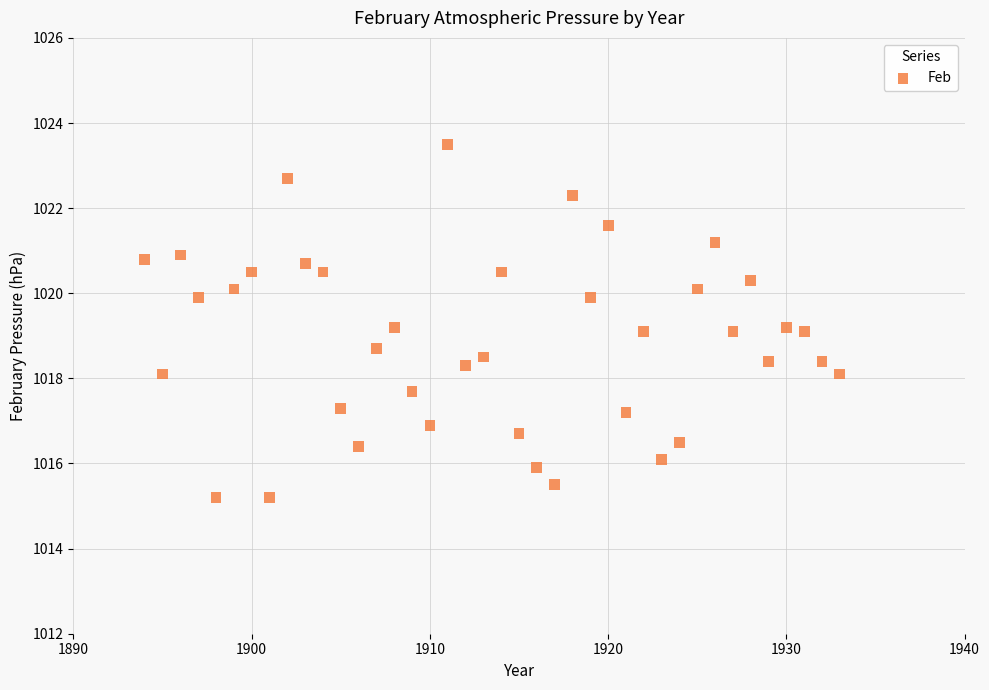

Count the number of points in this scatter plot.

40